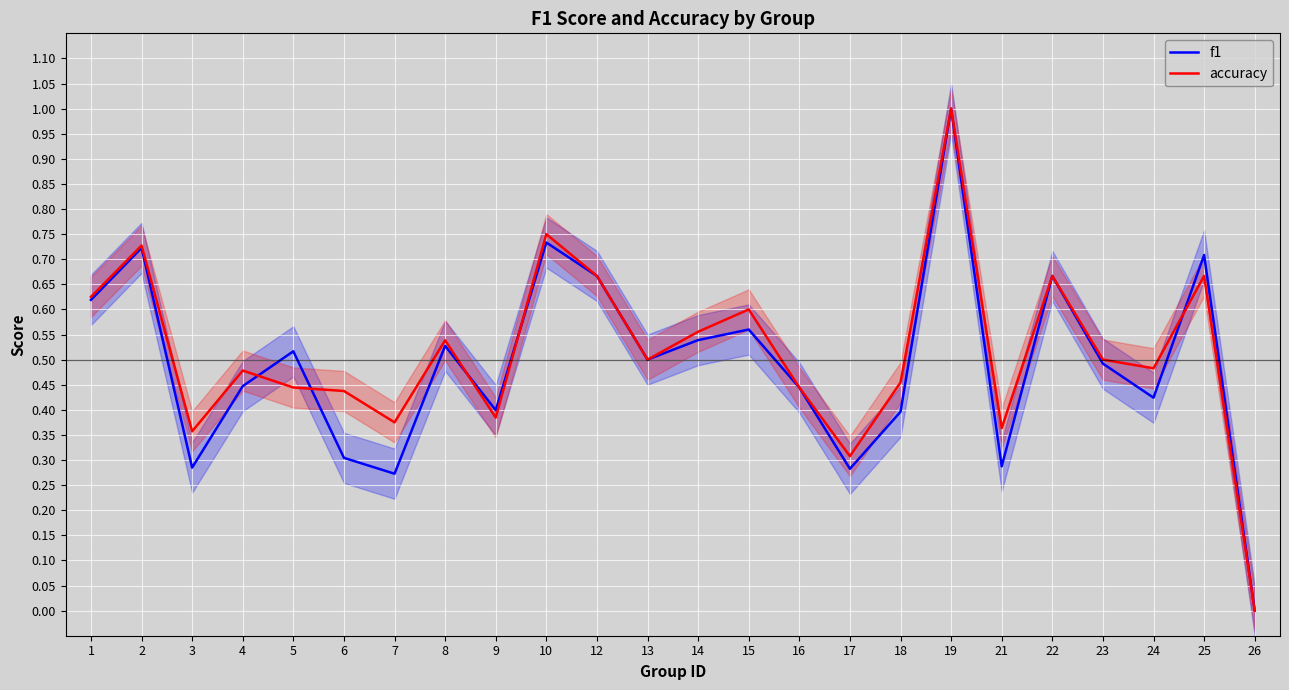

Which series ends up on top after the final intersection of accuracy and f1?

f1